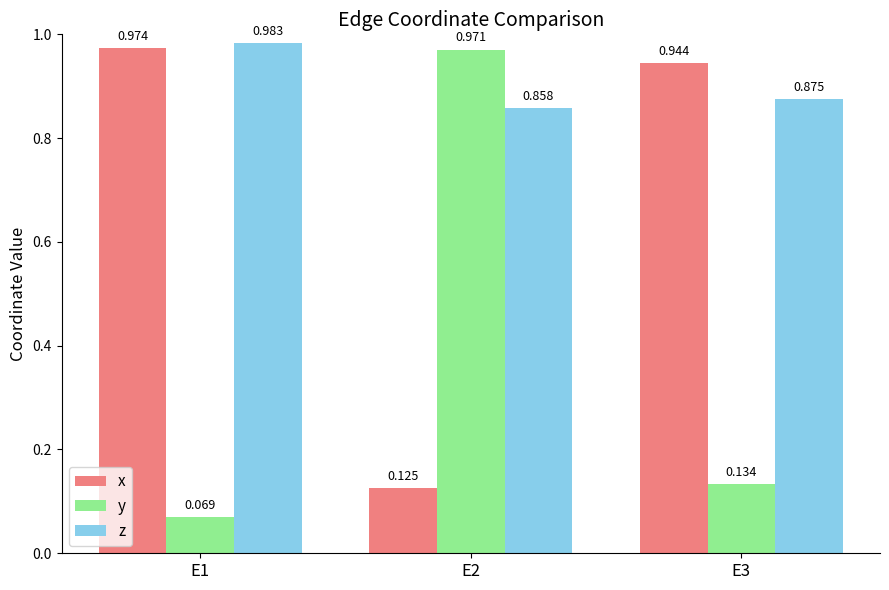

Between E1 and E2, which series saw the biggest shift?

y